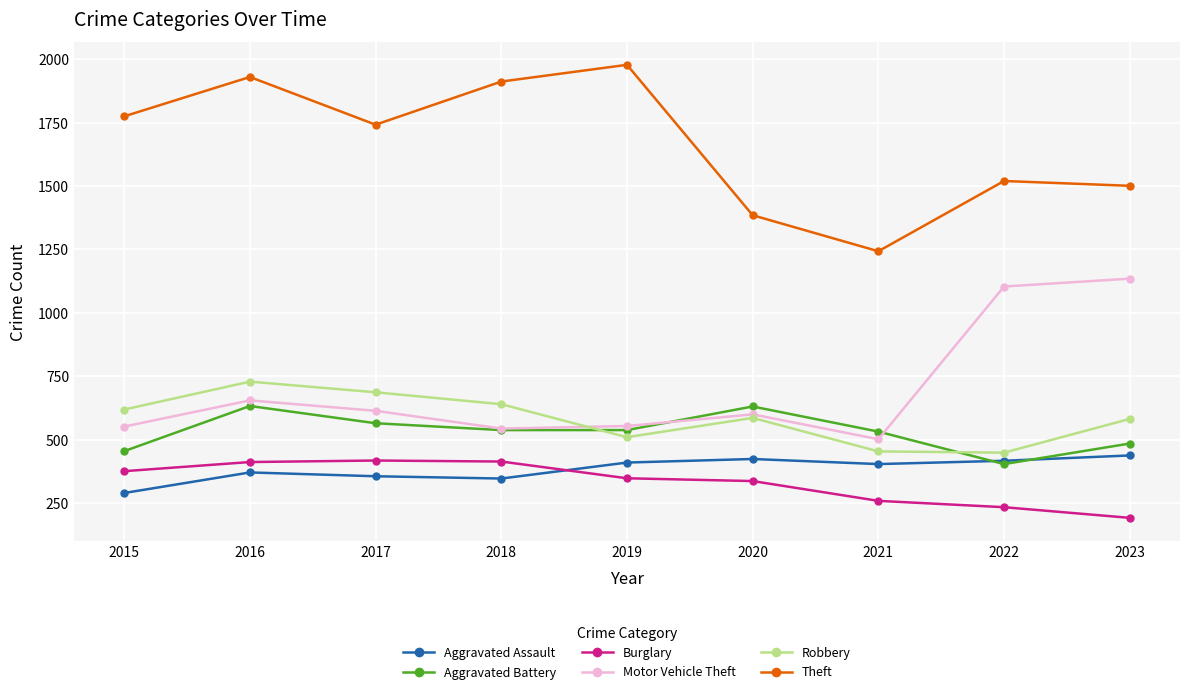

What is the smallest value displayed?

192